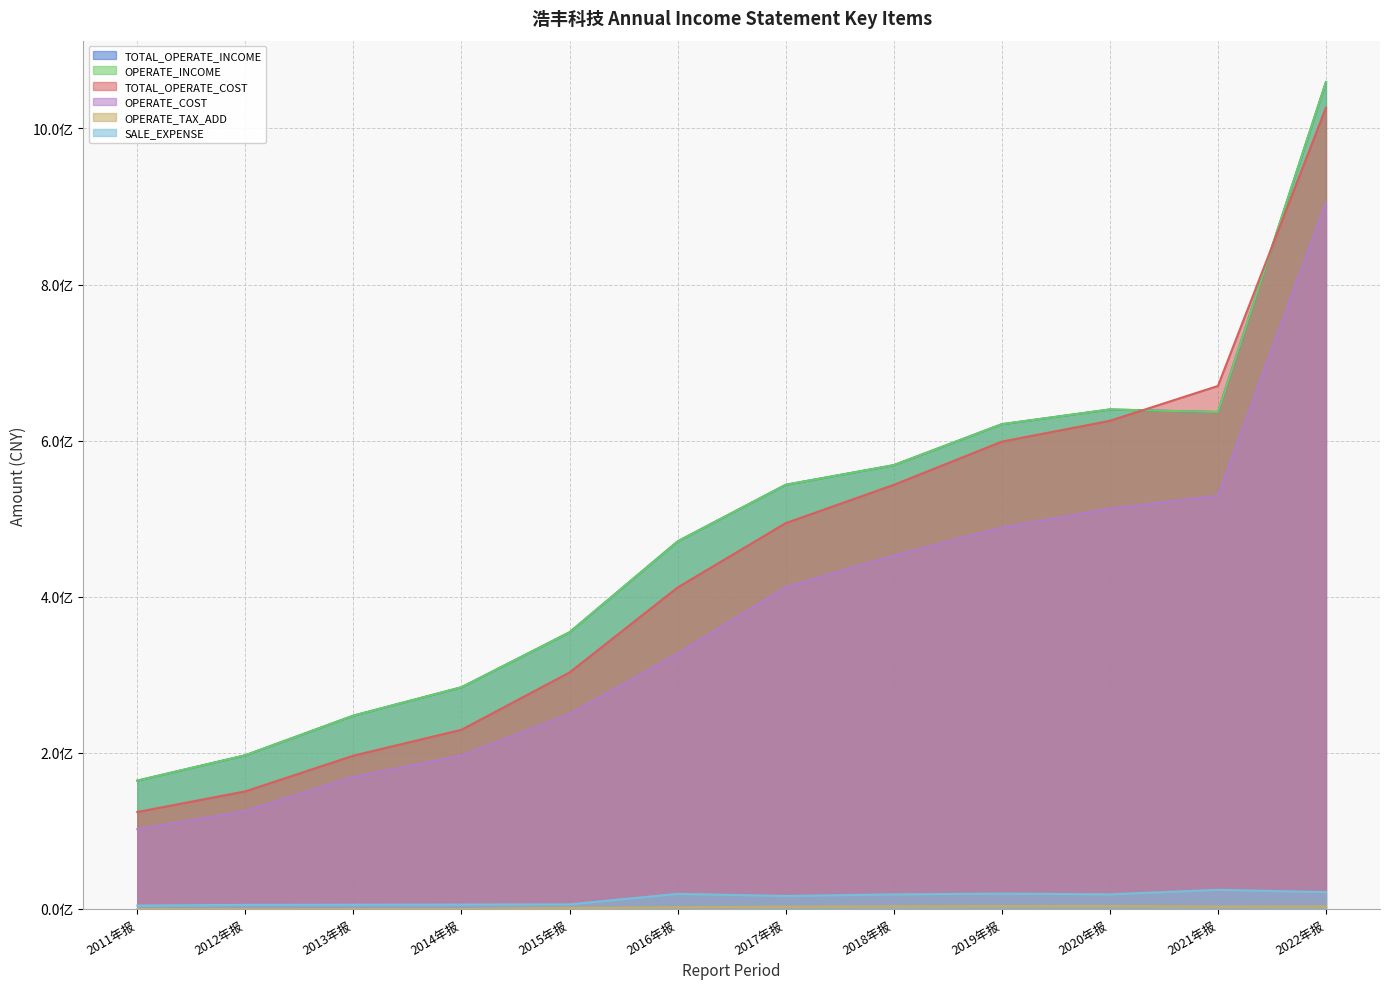

Which category has the highest value across all series?

2022年报